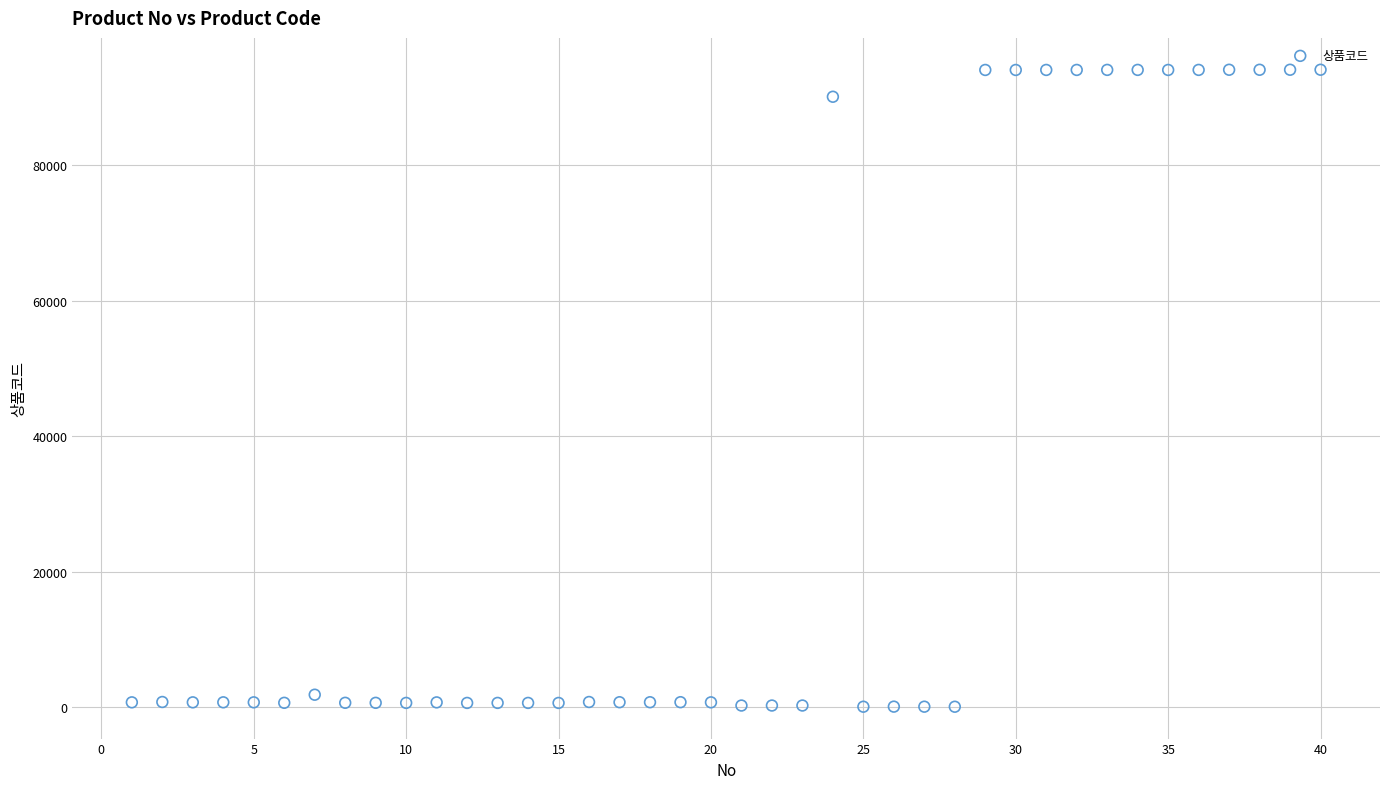

What is the range of X values (max minus min)?

39